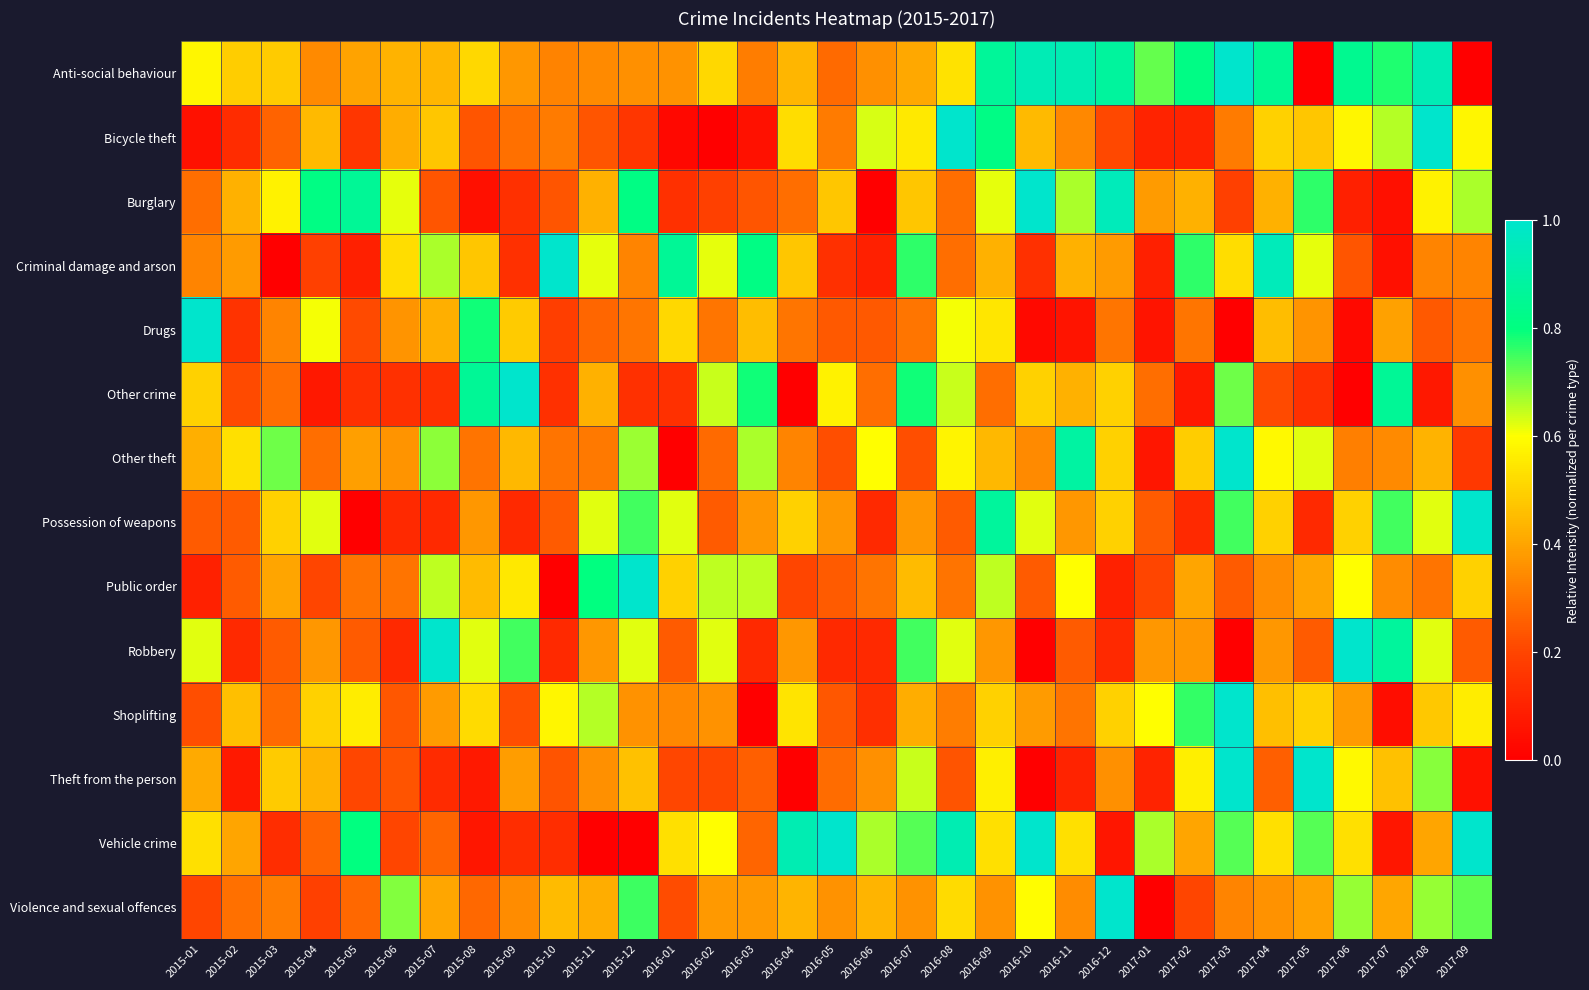

Reading left to right, transcribe all the data shown in this chart.

Anti-social behaviour: 2015-01=0.6	2015-02=0.5	2015-03=0.5	2015-04=0.3	2015-05=0.4	2015-06=0.4	2015-07=0.4	2015-08=0.5	2015-09=0.4	2015-10=0.3	2015-11=0.3	2015-12=0.4	2016-01=0.4	2016-02=0.5	2016-03=0.3	2016-04=0.4	2016-05=0.3	2016-06=0.4	2016-07=0.4	2016-08=0.5	2016-09=0.9	2016-10=0.9	2016-11=0.9	2016-12=0.9	2017-01=0.7	2017-02=0.8	2017-03=1.0	2017-04=0.8	2017-05=0.0	2017-06=0.8	2017-07=0.8	2017-08=0.9	2017-09=0.0
Bicycle theft: 2015-01=0.1	2015-02=0.1	2015-03=0.3	2015-04=0.4	2015-05=0.2	2015-06=0.4	2015-07=0.5	2015-08=0.2	2015-09=0.3	2015-10=0.3	2015-11=0.2	2015-12=0.2	2016-01=0.0	2016-02=0.0	2016-03=0.1	2016-04=0.5	2016-05=0.3	2016-06=0.6	2016-07=0.6	2016-08=1.0	2016-09=0.8	2016-10=0.4	2016-11=0.3	2016-12=0.2	2017-01=0.1	2017-02=0.1	2017-03=0.3	2017-04=0.5	2017-05=0.5	2017-06=0.6	2017-07=0.7	2017-08=1.0	2017-09=0.6
Burglary: 2015-01=0.3	2015-02=0.4	2015-03=0.6	2015-04=0.8	2015-05=0.9	2015-06=0.6	2015-07=0.2	2015-08=0.0	2015-09=0.1	2015-10=0.2	2015-11=0.4	2015-12=0.8	2016-01=0.1	2016-02=0.2	2016-03=0.2	2016-04=0.3	2016-05=0.5	2016-06=0.0	2016-07=0.5	2016-08=0.3	2016-09=0.6	2016-10=1.0	2016-11=0.7	2016-12=1.0	2017-01=0.4	2017-02=0.4	2017-03=0.2	2017-04=0.4	2017-05=0.8	2017-06=0.1	2017-07=0.0	2017-08=0.6	2017-09=0.7
Criminal damage and arson: 2015-01=0.3	2015-02=0.4	2015-03=0.0	2015-04=0.2	2015-05=0.1	2015-06=0.5	2015-07=0.7	2015-08=0.5	2015-09=0.1	2015-10=1.0	2015-11=0.6	2015-12=0.3	2016-01=0.9	2016-02=0.6	2016-03=0.8	2016-04=0.5	2016-05=0.1	2016-06=0.1	2016-07=0.8	2016-08=0.3	2016-09=0.4	2016-10=0.1	2016-11=0.4	2016-12=0.4	2017-01=0.1	2017-02=0.8	2017-03=0.5	2017-04=1.0	2017-05=0.6	2017-06=0.2	2017-07=0.0	2017-08=0.3	2017-09=0.3
Drugs: 2015-01=1.0	2015-02=0.2	2015-03=0.3	2015-04=0.6	2015-05=0.2	2015-06=0.4	2015-07=0.4	2015-08=0.8	2015-09=0.5	2015-10=0.2	2015-11=0.3	2015-12=0.3	2016-01=0.5	2016-02=0.3	2016-03=0.5	2016-04=0.3	2016-05=0.2	2016-06=0.2	2016-07=0.3	2016-08=0.6	2016-09=0.5	2016-10=0.0	2016-11=0.1	2016-12=0.3	2017-01=0.1	2017-02=0.3	2017-03=0.0	2017-04=0.5	2017-05=0.4	2017-06=0.0	2017-07=0.4	2017-08=0.2	2017-09=0.3
Other crime: 2015-01=0.5	2015-02=0.2	2015-03=0.3	2015-04=0.1	2015-05=0.1	2015-06=0.1	2015-07=0.1	2015-08=0.9	2015-09=1.0	2015-10=0.1	2015-11=0.4	2015-12=0.1	2016-01=0.1	2016-02=0.6	2016-03=0.8	2016-04=0.0	2016-05=0.6	2016-06=0.3	2016-07=0.8	2016-08=0.6	2016-09=0.3	2016-10=0.5	2016-11=0.4	2016-12=0.5	2017-01=0.3	2017-02=0.1	2017-03=0.7	2017-04=0.2	2017-05=0.1	2017-06=0.0	2017-07=0.9	2017-08=0.1	2017-09=0.4
Other theft: 2015-01=0.4	2015-02=0.5	2015-03=0.7	2015-04=0.3	2015-05=0.4	2015-06=0.4	2015-07=0.7	2015-08=0.3	2015-09=0.4	2015-10=0.3	2015-11=0.3	2015-12=0.7	2016-01=0.0	2016-02=0.3	2016-03=0.7	2016-04=0.3	2016-05=0.2	2016-06=0.6	2016-07=0.2	2016-08=0.6	2016-09=0.4	2016-10=0.3	2016-11=0.9	2016-12=0.5	2017-01=0.1	2017-02=0.5	2017-03=1.0	2017-04=0.6	2017-05=0.6	2017-06=0.3	2017-07=0.3	2017-08=0.4	2017-09=0.2
Possession of weapons: 2015-01=0.2	2015-02=0.2	2015-03=0.5	2015-04=0.6	2015-05=0.0	2015-06=0.1	2015-07=0.1	2015-08=0.4	2015-09=0.1	2015-10=0.2	2015-11=0.6	2015-12=0.7	2016-01=0.6	2016-02=0.2	2016-03=0.4	2016-04=0.5	2016-05=0.4	2016-06=0.1	2016-07=0.4	2016-08=0.2	2016-09=0.9	2016-10=0.6	2016-11=0.4	2016-12=0.5	2017-01=0.2	2017-02=0.1	2017-03=0.7	2017-04=0.5	2017-05=0.1	2017-06=0.5	2017-07=0.7	2017-08=0.6	2017-09=1.0
Public order: 2015-01=0.1	2015-02=0.2	2015-03=0.4	2015-04=0.2	2015-05=0.3	2015-06=0.3	2015-07=0.6	2015-08=0.4	2015-09=0.5	2015-10=0.0	2015-11=0.8	2015-12=1.0	2016-01=0.5	2016-02=0.6	2016-03=0.6	2016-04=0.2	2016-05=0.2	2016-06=0.3	2016-07=0.4	2016-08=0.3	2016-09=0.6	2016-10=0.2	2016-11=0.6	2016-12=0.1	2017-01=0.2	2017-02=0.4	2017-03=0.2	2017-04=0.3	2017-05=0.4	2017-06=0.6	2017-07=0.3	2017-08=0.3	2017-09=0.5
Robbery: 2015-01=0.6	2015-02=0.1	2015-03=0.2	2015-04=0.4	2015-05=0.2	2015-06=0.1	2015-07=1.0	2015-08=0.6	2015-09=0.7	2015-10=0.1	2015-11=0.4	2015-12=0.6	2016-01=0.2	2016-02=0.6	2016-03=0.1	2016-04=0.4	2016-05=0.1	2016-06=0.1	2016-07=0.7	2016-08=0.6	2016-09=0.4	2016-10=0.0	2016-11=0.2	2016-12=0.1	2017-01=0.4	2017-02=0.4	2017-03=0.0	2017-04=0.4	2017-05=0.2	2017-06=1.0	2017-07=0.9	2017-08=0.6	2017-09=0.2
Shoplifting: 2015-01=0.2	2015-02=0.5	2015-03=0.3	2015-04=0.5	2015-05=0.6	2015-06=0.2	2015-07=0.4	2015-08=0.5	2015-09=0.2	2015-10=0.6	2015-11=0.7	2015-12=0.4	2016-01=0.3	2016-02=0.4	2016-03=0.0	2016-04=0.5	2016-05=0.2	2016-06=0.1	2016-07=0.4	2016-08=0.3	2016-09=0.5	2016-10=0.4	2016-11=0.3	2016-12=0.5	2017-01=0.6	2017-02=0.8	2017-03=1.0	2017-04=0.5	2017-05=0.5	2017-06=0.4	2017-07=0.0	2017-08=0.5	2017-09=0.6
Theft from the person: 2015-01=0.4	2015-02=0.1	2015-03=0.5	2015-04=0.4	2015-05=0.2	2015-06=0.2	2015-07=0.1	2015-08=0.1	2015-09=0.4	2015-10=0.2	2015-11=0.4	2015-12=0.5	2016-01=0.2	2016-02=0.2	2016-03=0.3	2016-04=0.0	2016-05=0.3	2016-06=0.4	2016-07=0.6	2016-08=0.2	2016-09=0.6	2016-10=0.0	2016-11=0.1	2016-12=0.4	2017-01=0.1	2017-02=0.6	2017-03=1.0	2017-04=0.3	2017-05=1.0	2017-06=0.6	2017-07=0.5	2017-08=0.7	2017-09=0.1
Vehicle crime: 2015-01=0.5	2015-02=0.4	2015-03=0.1	2015-04=0.3	2015-05=0.8	2015-06=0.2	2015-07=0.3	2015-08=0.1	2015-09=0.1	2015-10=0.1	2015-11=0.0	2015-12=0.0	2016-01=0.5	2016-02=0.6	2016-03=0.3	2016-04=0.9	2016-05=1.0	2016-06=0.7	2016-07=0.7	2016-08=0.9	2016-09=0.5	2016-10=1.0	2016-11=0.5	2016-12=0.1	2017-01=0.7	2017-02=0.4	2017-03=0.7	2017-04=0.5	2017-05=0.7	2017-06=0.5	2017-07=0.1	2017-08=0.4	2017-09=1.0
Violence and sexual offences: 2015-01=0.2	2015-02=0.3	2015-03=0.3	2015-04=0.2	2015-05=0.3	2015-06=0.7	2015-07=0.4	2015-08=0.3	2015-09=0.3	2015-10=0.4	2015-11=0.4	2015-12=0.8	2016-01=0.2	2016-02=0.4	2016-03=0.4	2016-04=0.4	2016-05=0.4	2016-06=0.4	2016-07=0.4	2016-08=0.5	2016-09=0.4	2016-10=0.6	2016-11=0.3	2016-12=1.0	2017-01=0.0	2017-02=0.2	2017-03=0.3	2017-04=0.4	2017-05=0.4	2017-06=0.7	2017-07=0.4	2017-08=0.7	2017-09=0.7